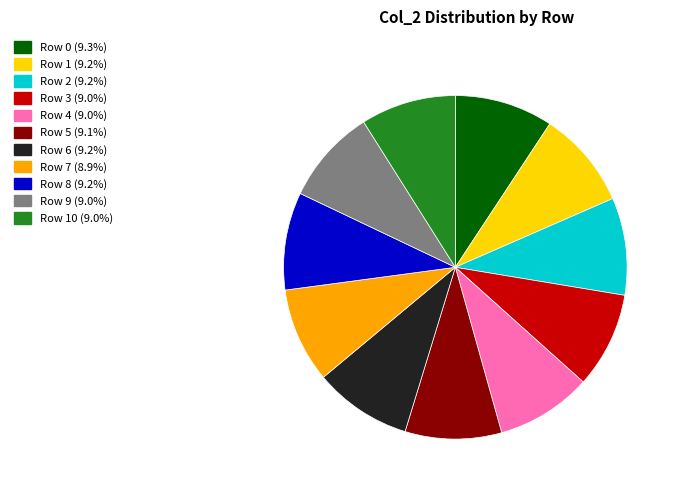

Does any single category account for the majority?

No